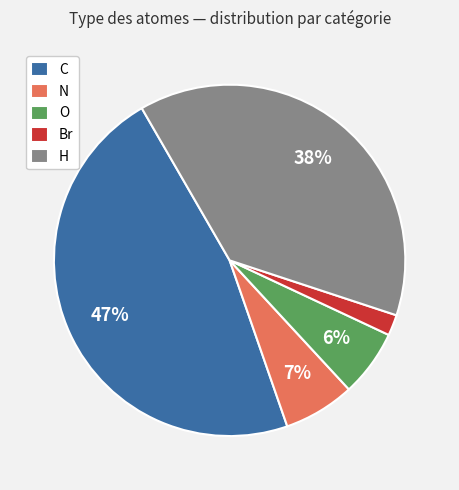

Count the number of slices in the pie.

5